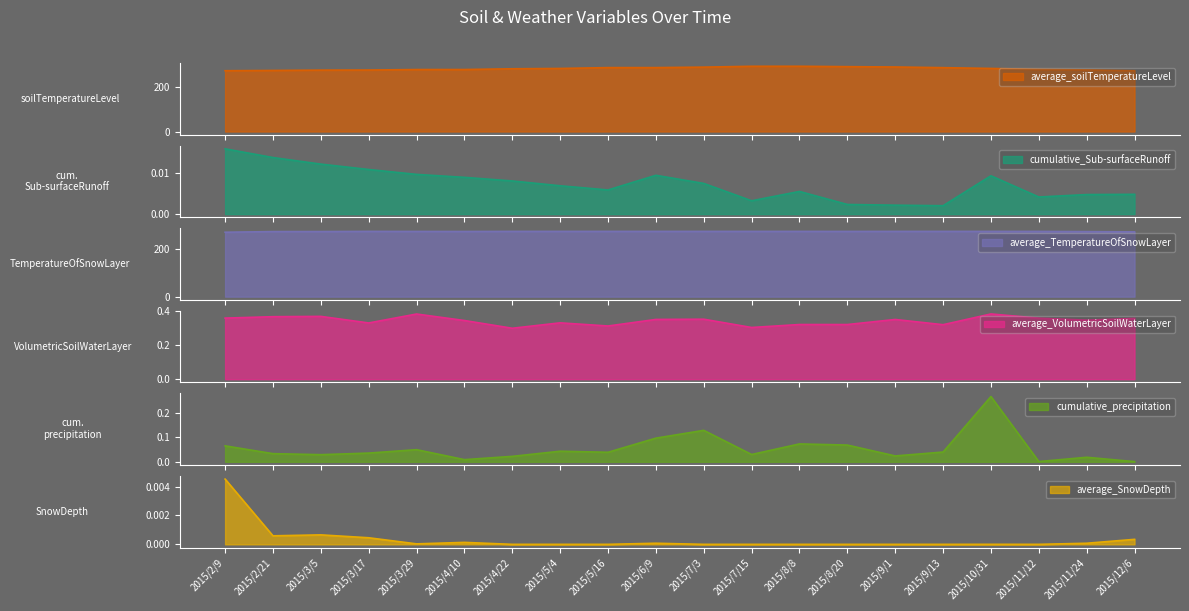

Which category has the lowest value across all series?

2015/5/4